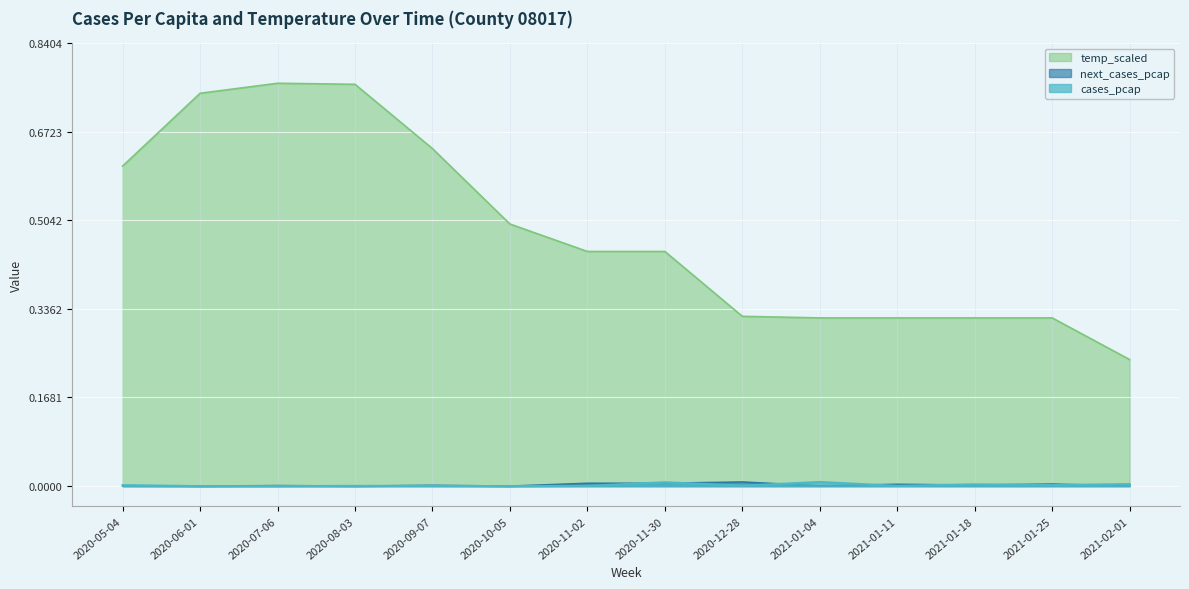

How many lines are shown in the chart?

3